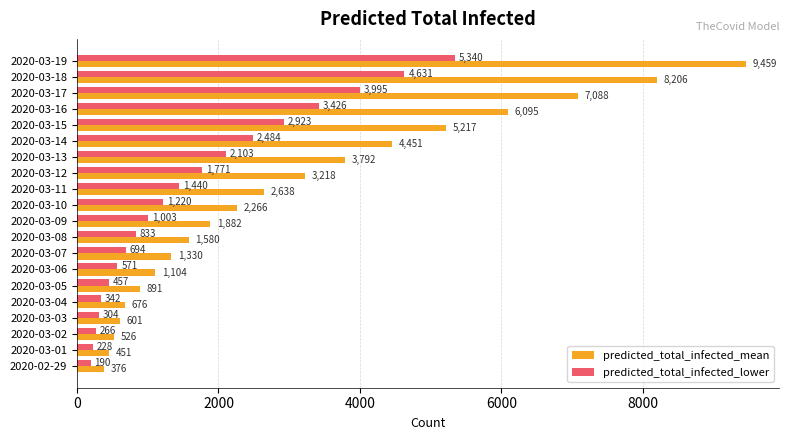

What is the difference between the highest and lowest values at 2020-03-18?

3575